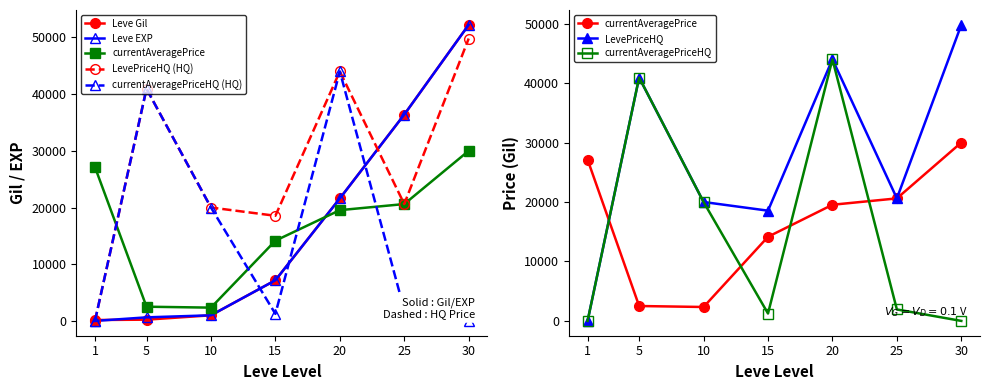

At which category is the sum across all series the highest?

30